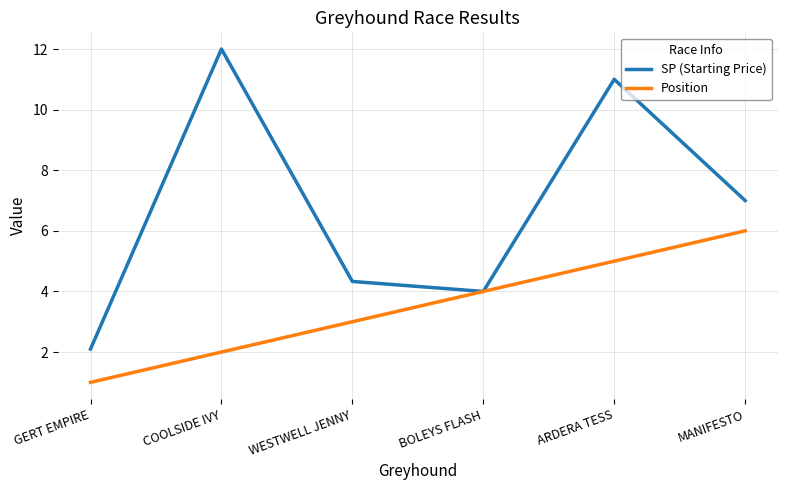

What position from the left is BOLEYS FLASH?

4